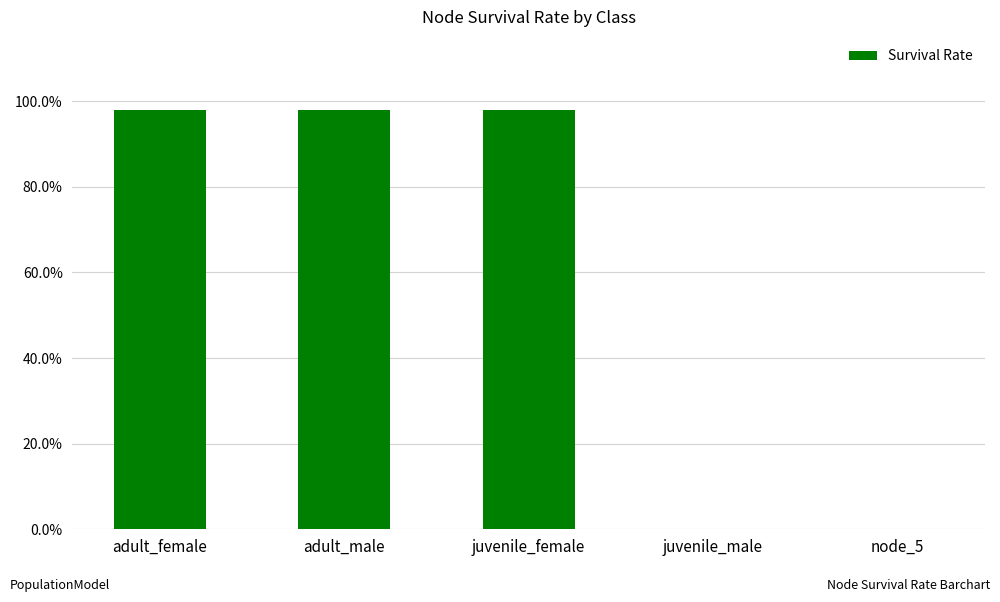

Reading left to right, list all the values displayed in this chart.

adult_female=1.0	adult_male=1.0	juvenile_female=1.0	juvenile_male=0.0	node_5=0.0